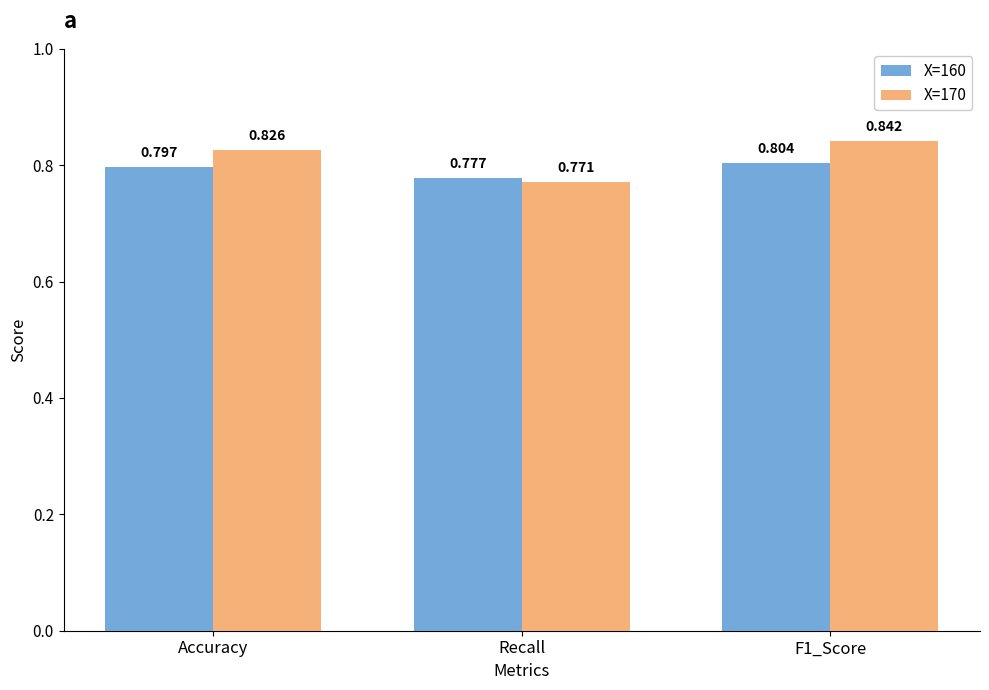

What position from the left is Recall?

2